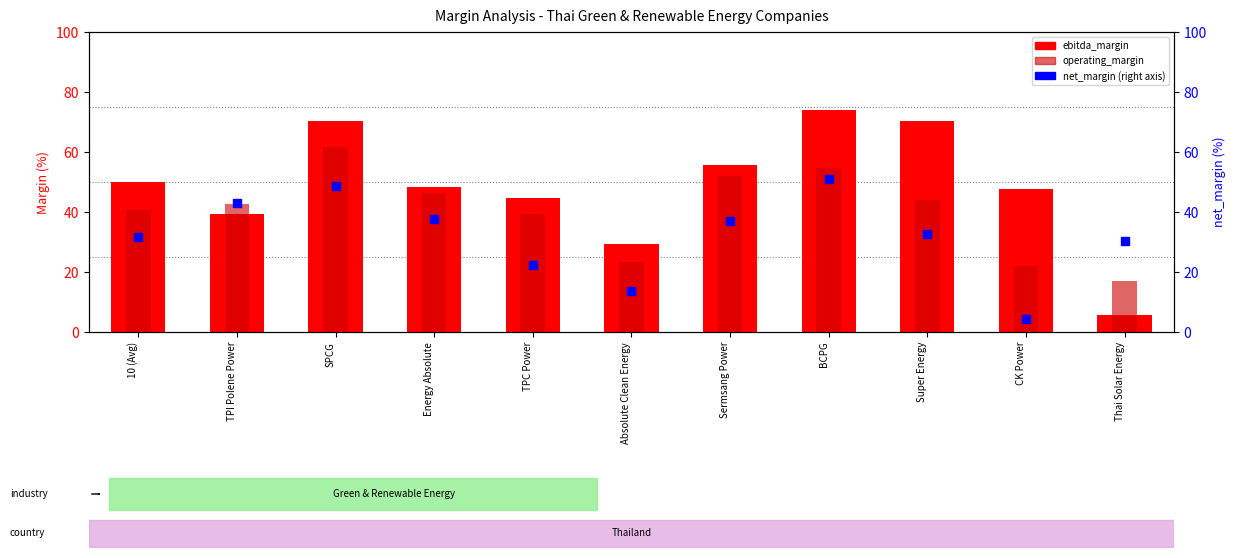

Which series has the widest spread of Y values?

ebitda_margin